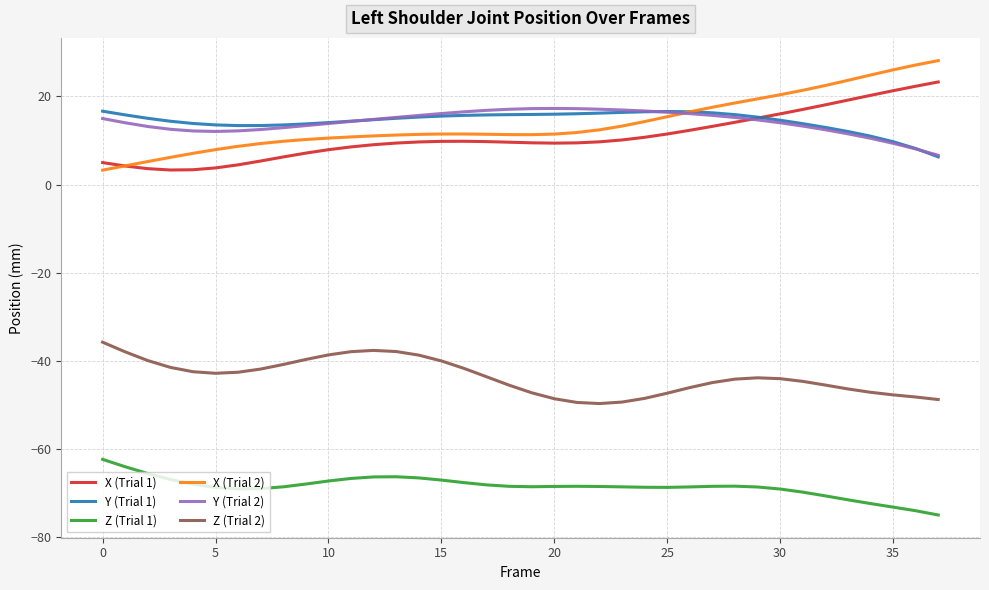

How many lines are shown in the chart?

6